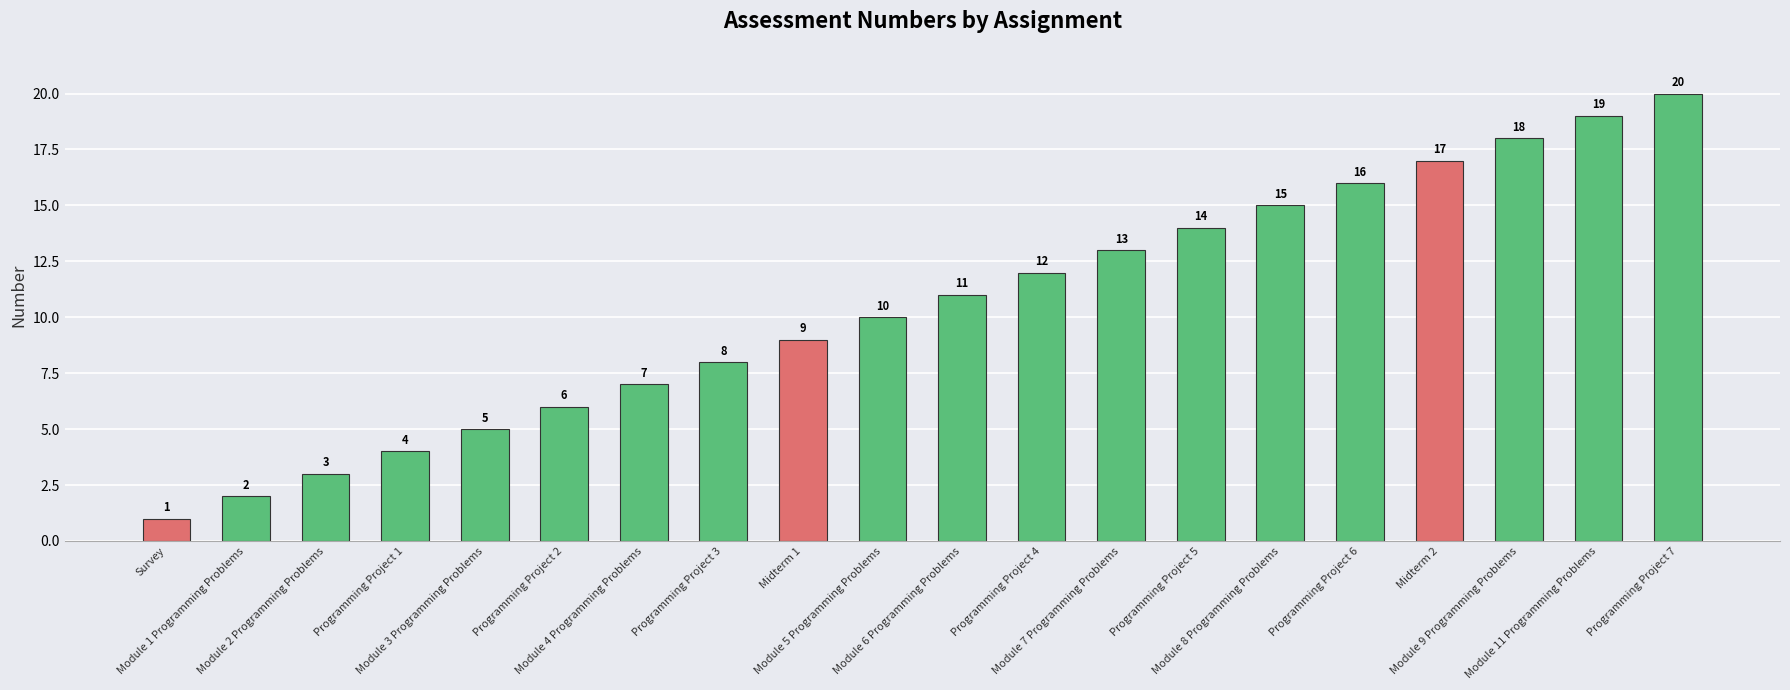

Is it true that the value at Midterm 1 is 9?

True